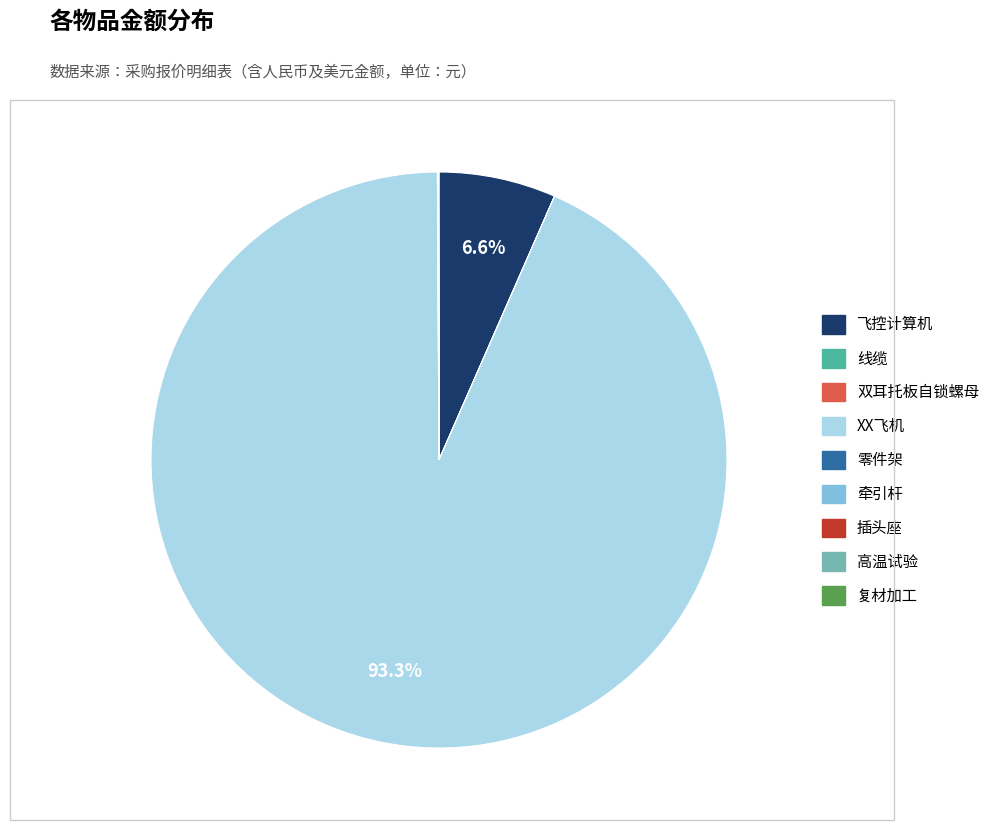

To the nearest percent, what percentage of the pie is XX飞机?

93%